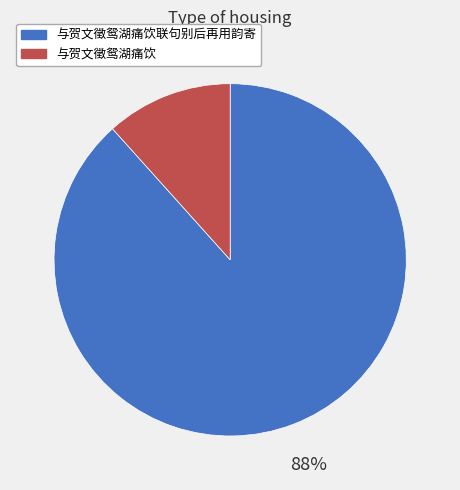

Is there any slice that represents more than half of the pie?

Yes